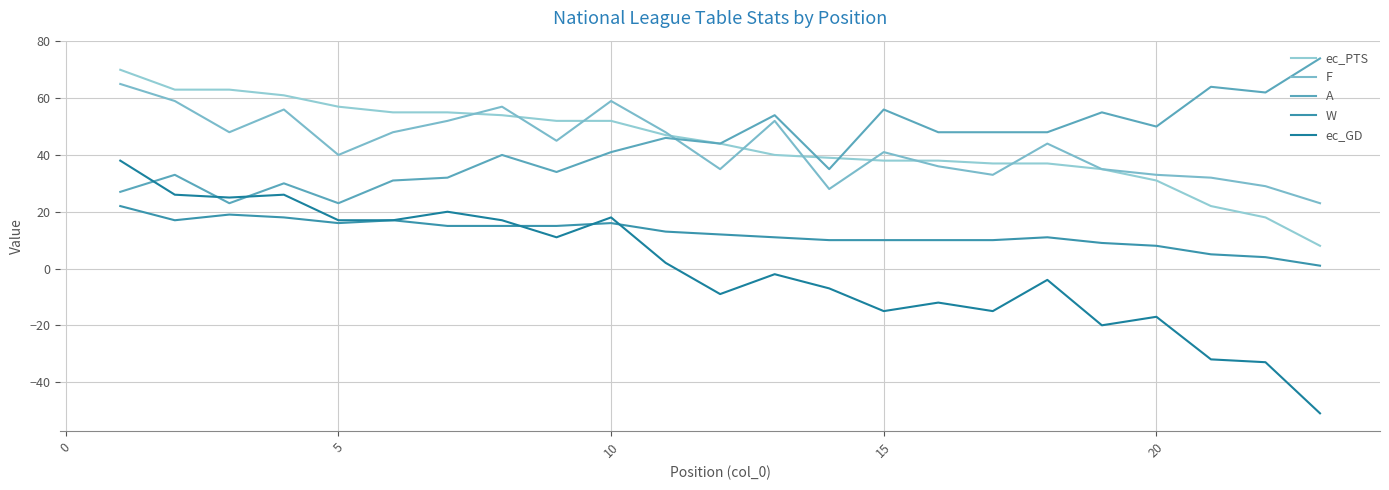

How many values in ec_GD are above zero?

11